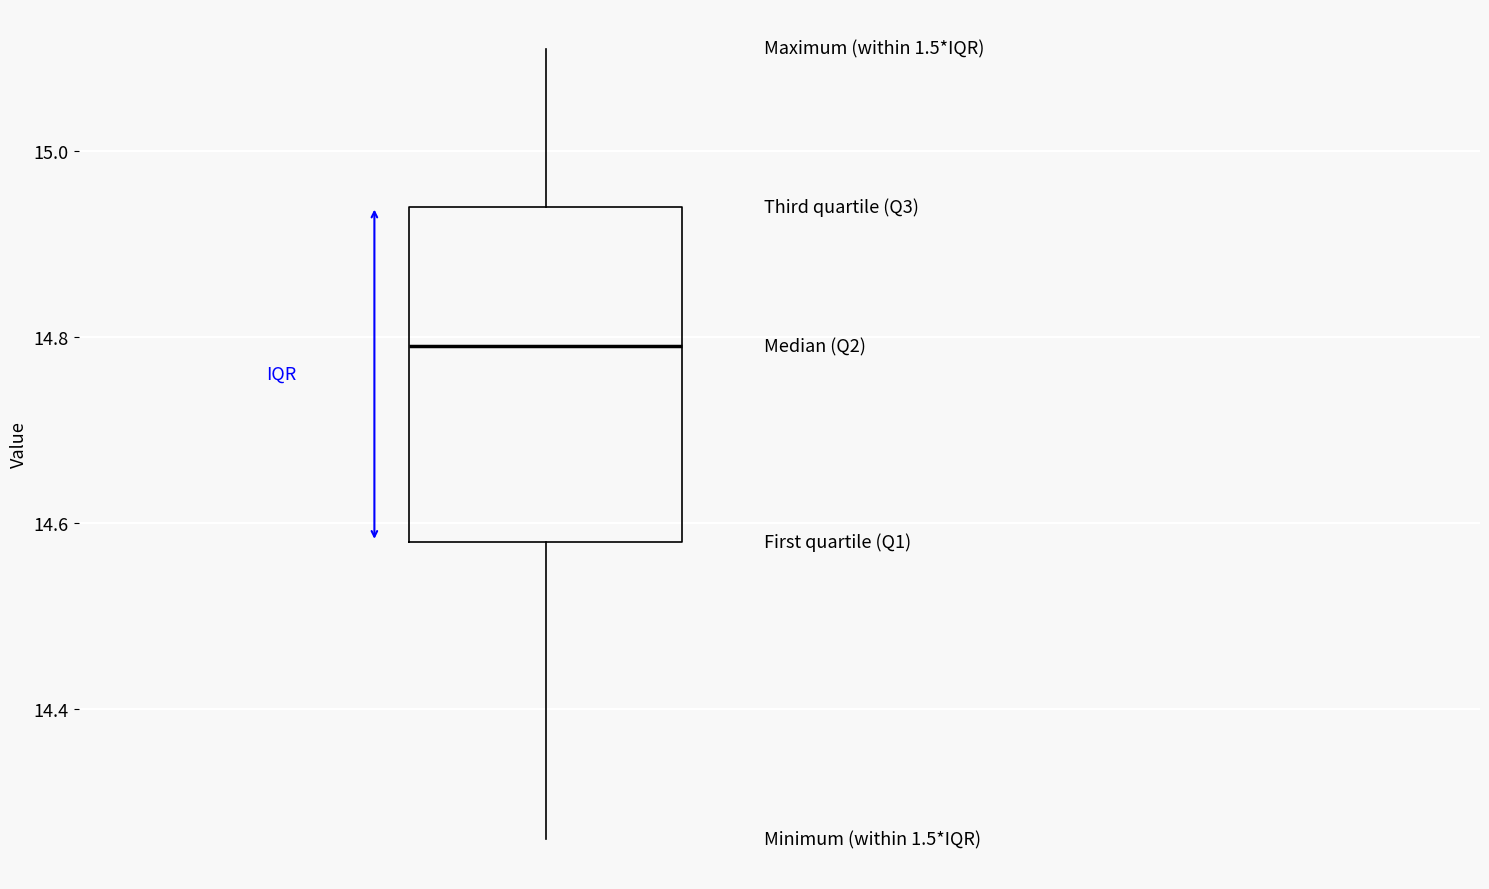

Read this box plot against the y-axis: the position of the median line, the range covered by the box, and the ends of both whiskers. The values are not printed on the chart, so give them approximately, as read against the axis.

median 14.80, box 14.58 to 14.94, whiskers 14.26 to 15.12